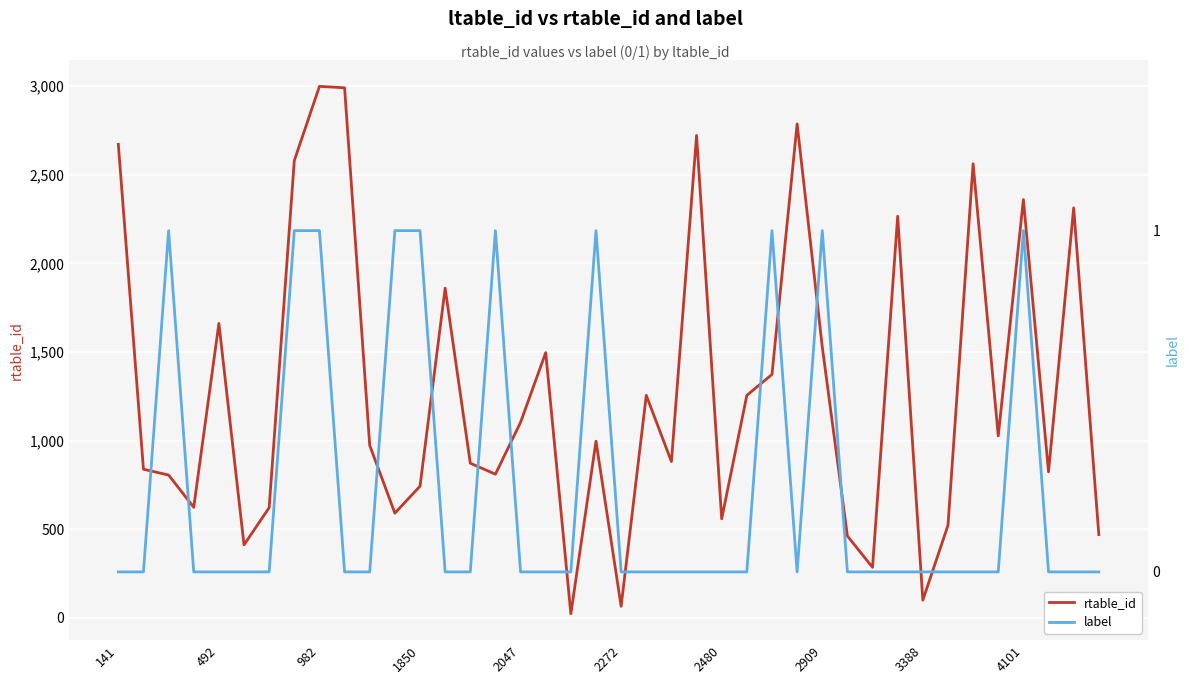

What position from the left is 2047?

17